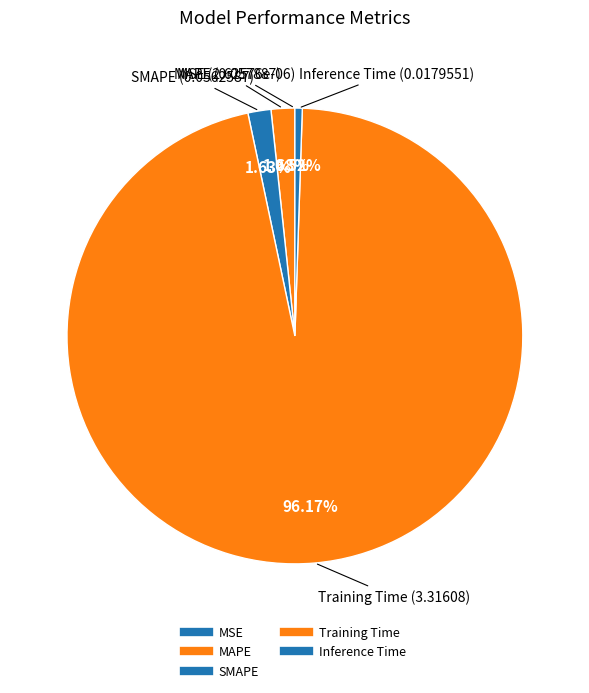

What is the change in value from Training Time to Inference Time?

-3.3